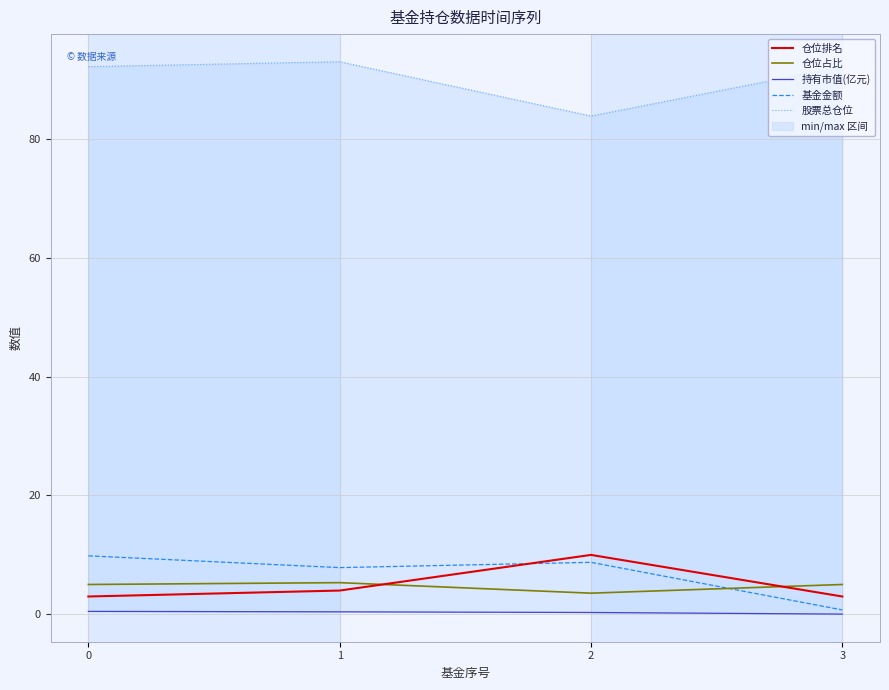

Is this an area chart (filled region under the line)?

No